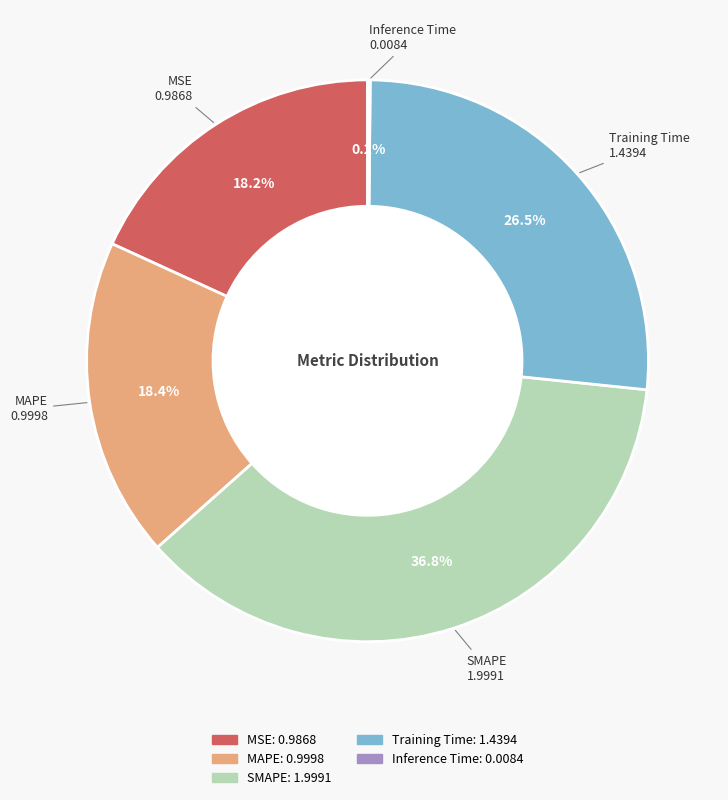

What percentage is NOT represented by Training Time?

73.5%